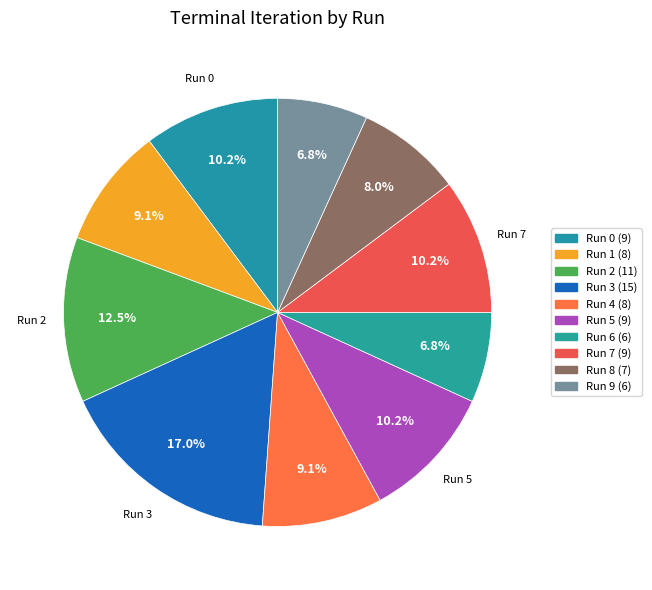

To the nearest percent, what is the average slice percentage?

10%